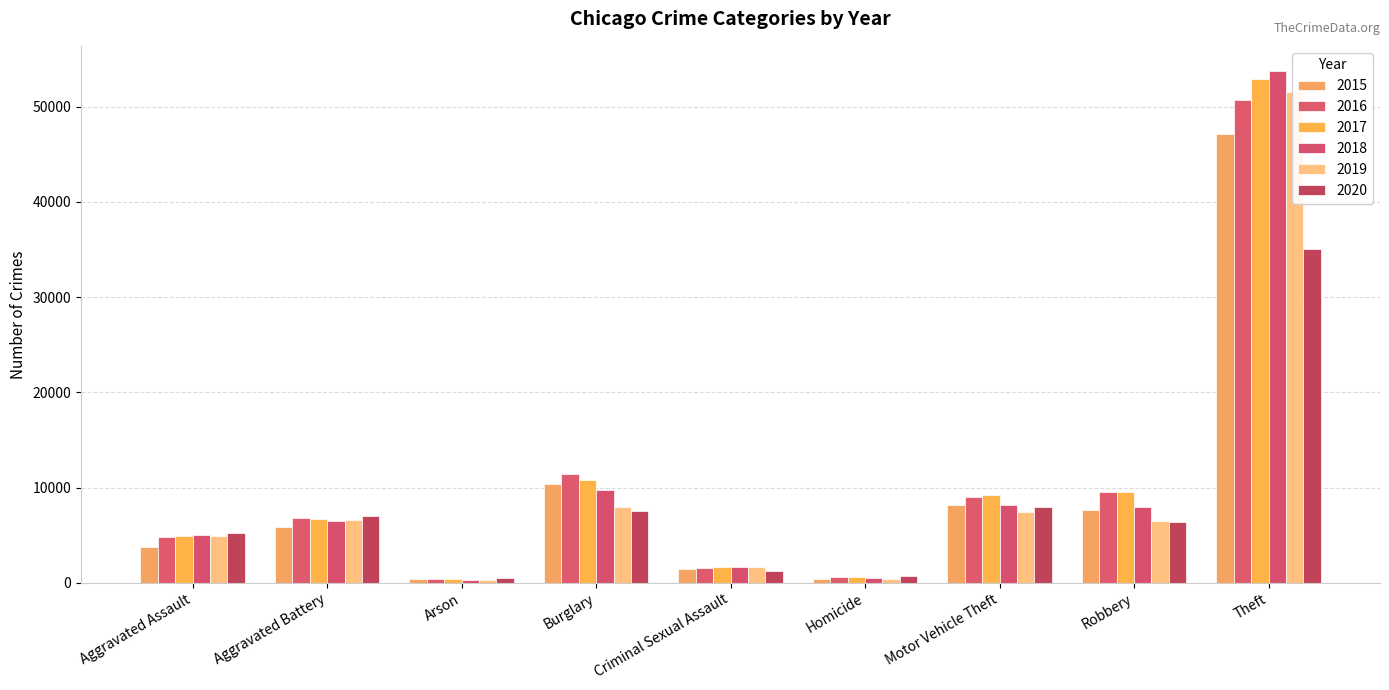

Is the value of 2015 at Criminal Sexual Assault greater than the value of 2019 at Robbery?

No